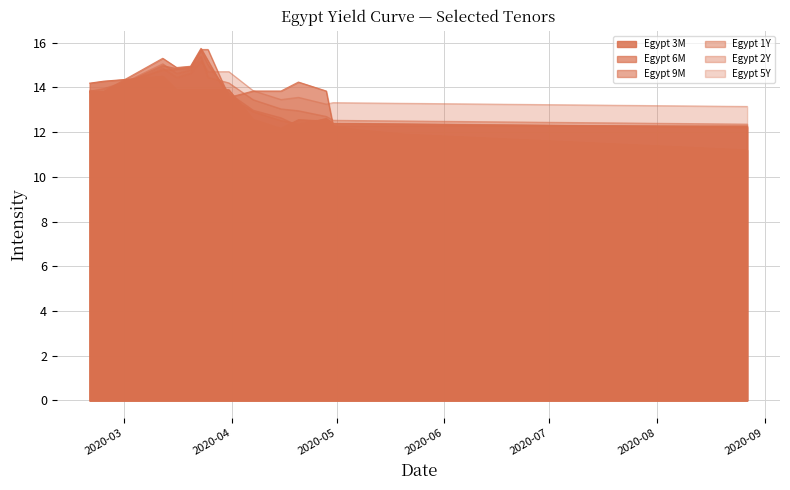

At which category does the chart reach its minimum across all series?

2020-08-27